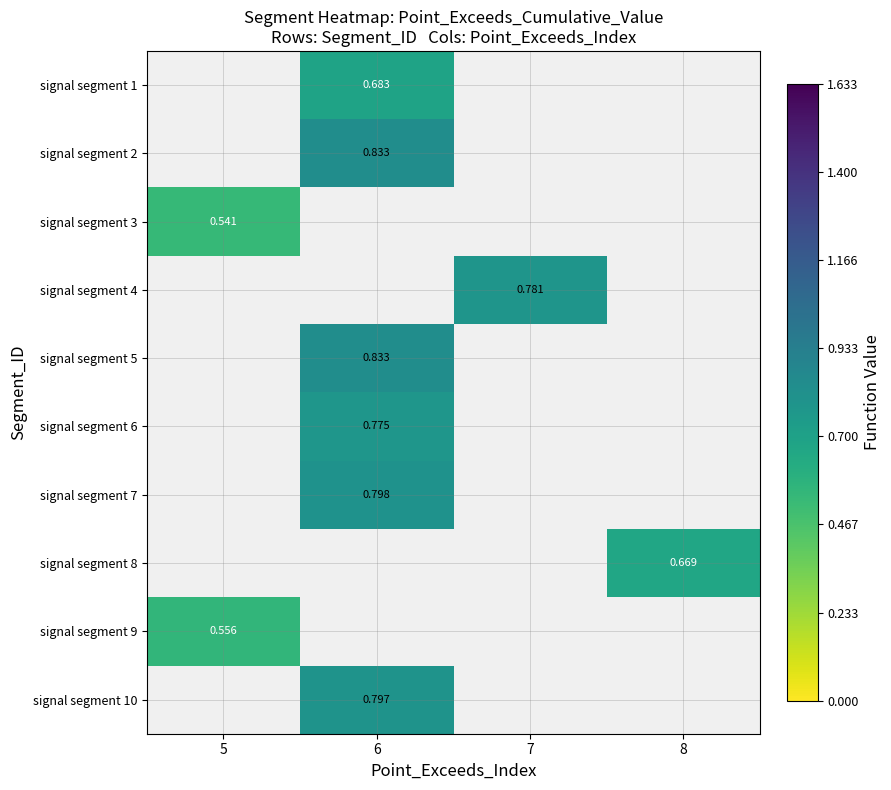

At which label does signal segment 10 reach its peak?

5